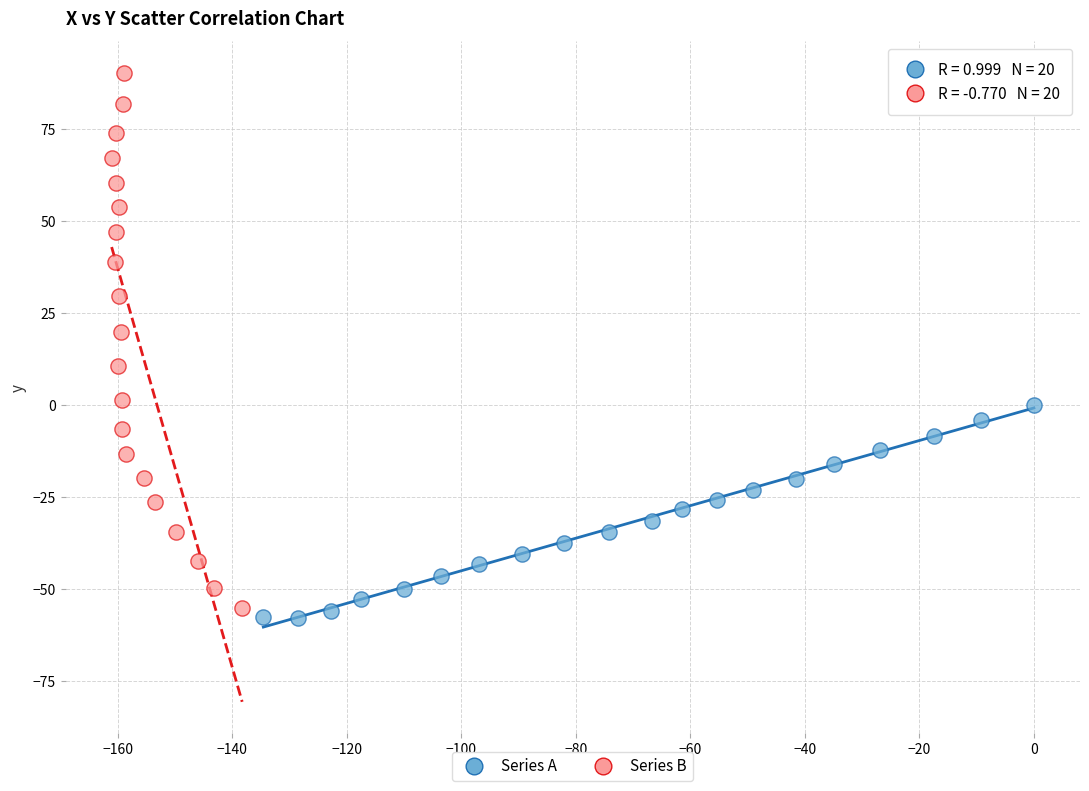

Which series contains the highest Y value?

Series B